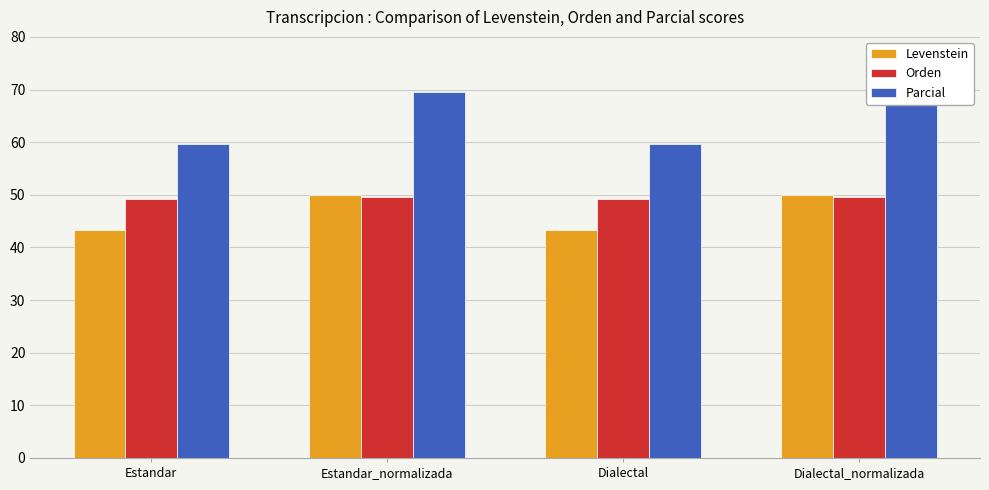

What value does the Orden series have at Estandar?

49.3